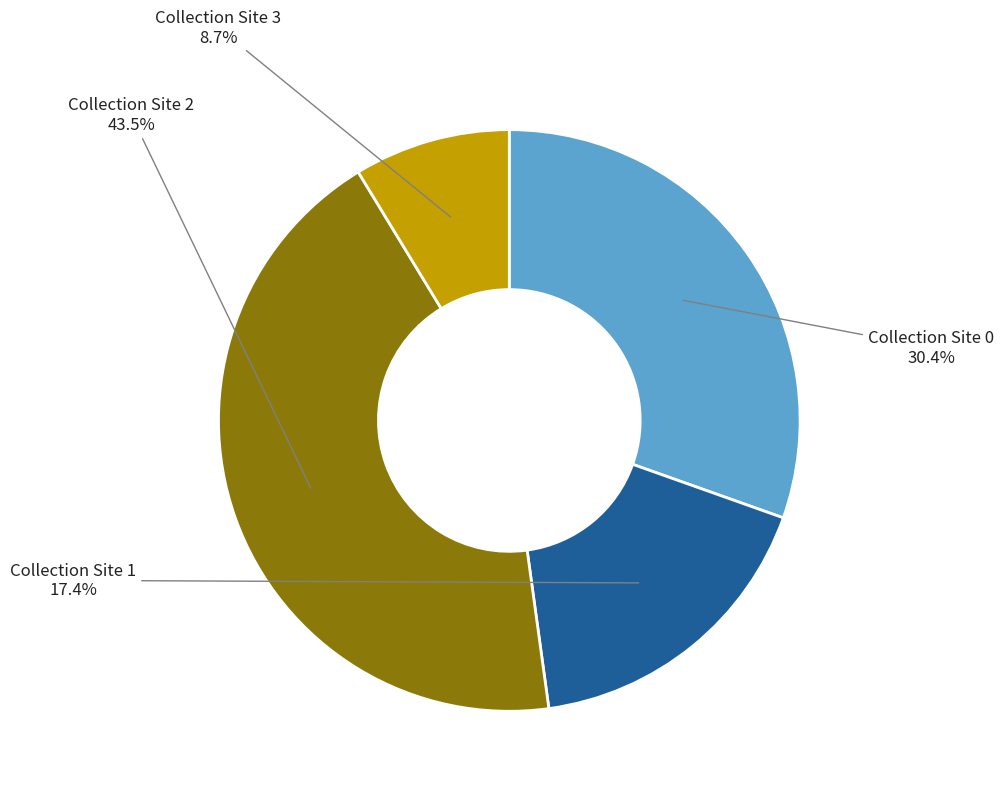

Is there any slice that represents more than half of the pie?

No